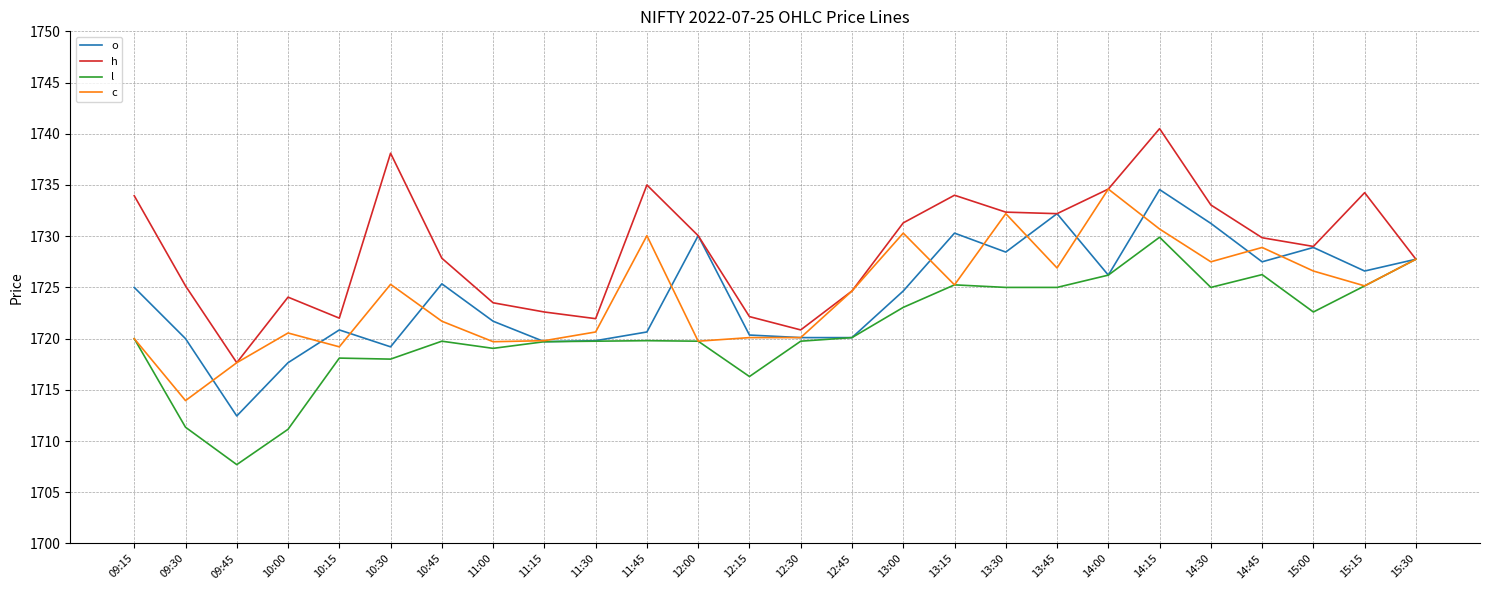

How many lines are shown in the chart?

4